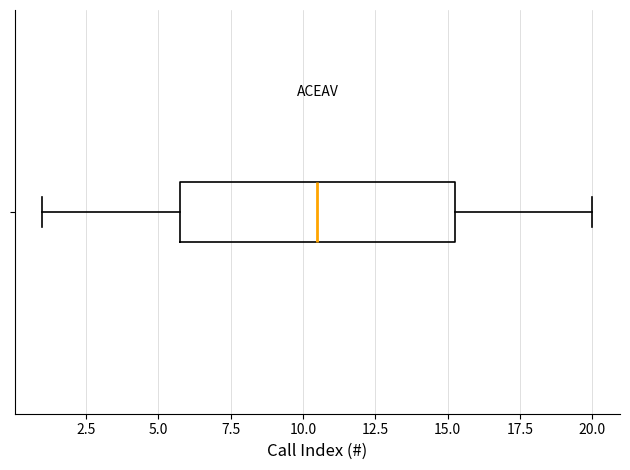

Where does the median line of the box sit on the x-axis? The values are not printed on the chart, so give them approximately, as read against the axis.

10.5